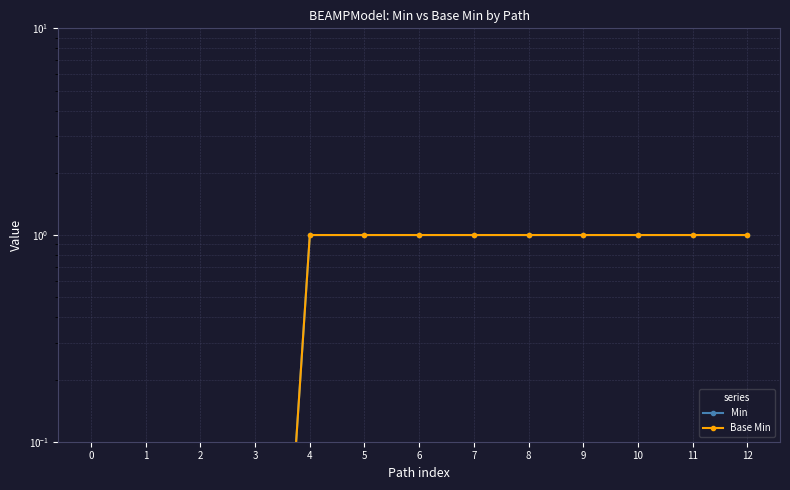

Is the value of Base Min at 0 greater than the value of Min at 12?

No